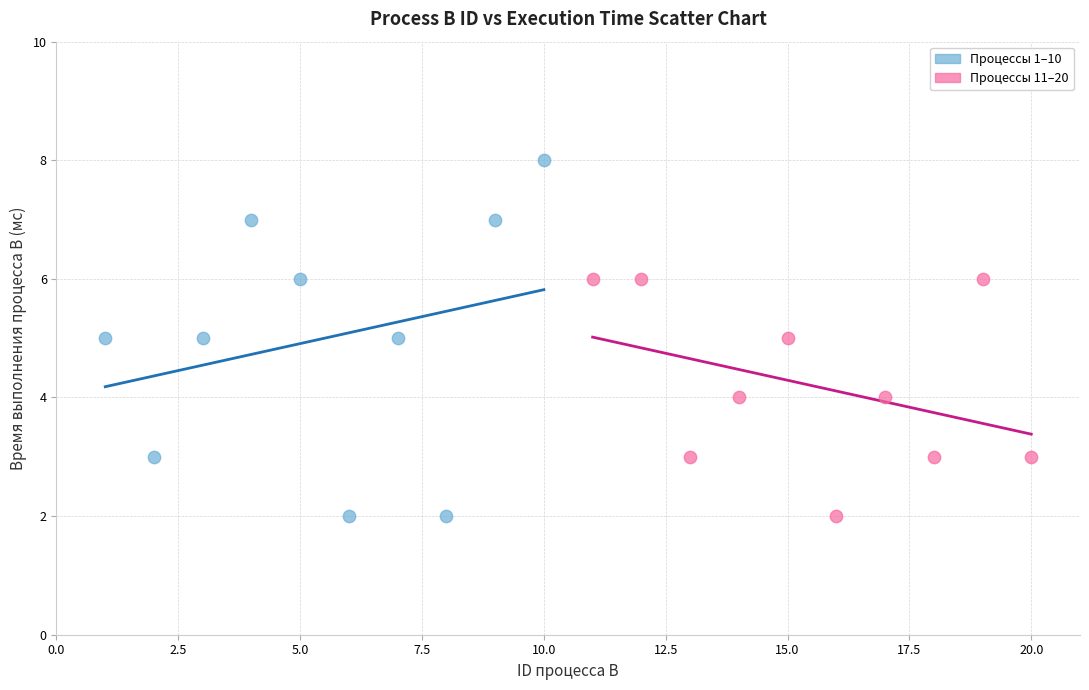

Which series reaches the maximum Y coordinate?

Процессы 1–10